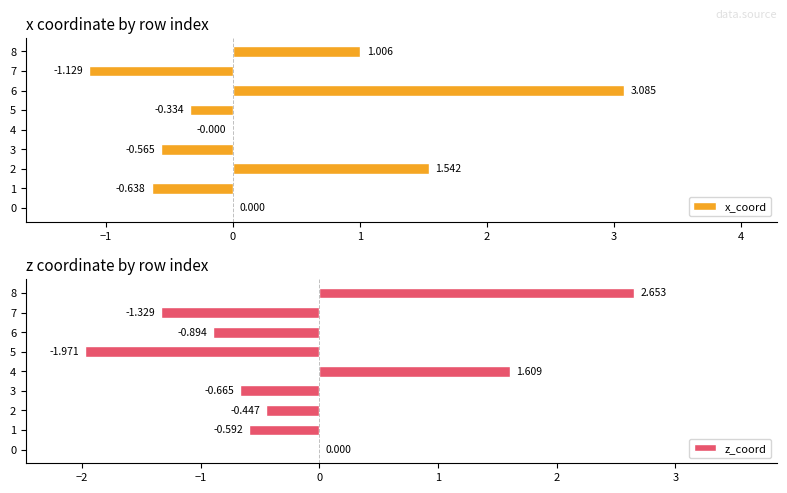

Does the chart contain any negative values?

Yes